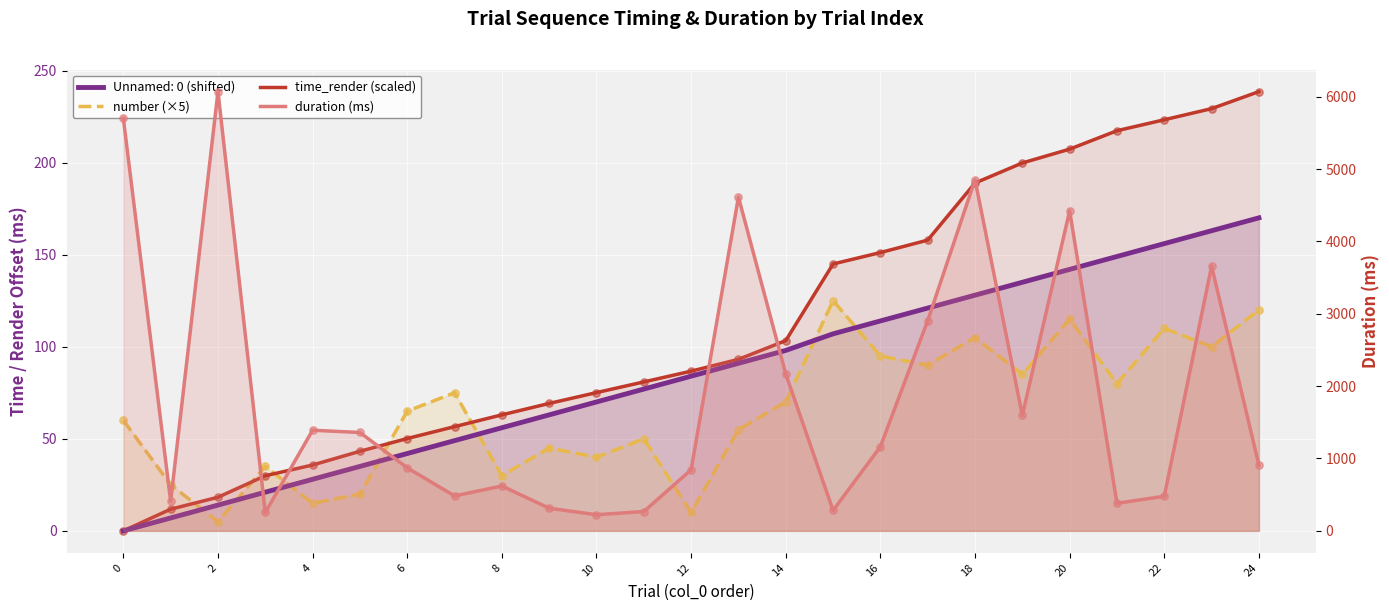

Is the value of time_render (scaled) at 22 greater than the value of number (×5) at 24?

Yes